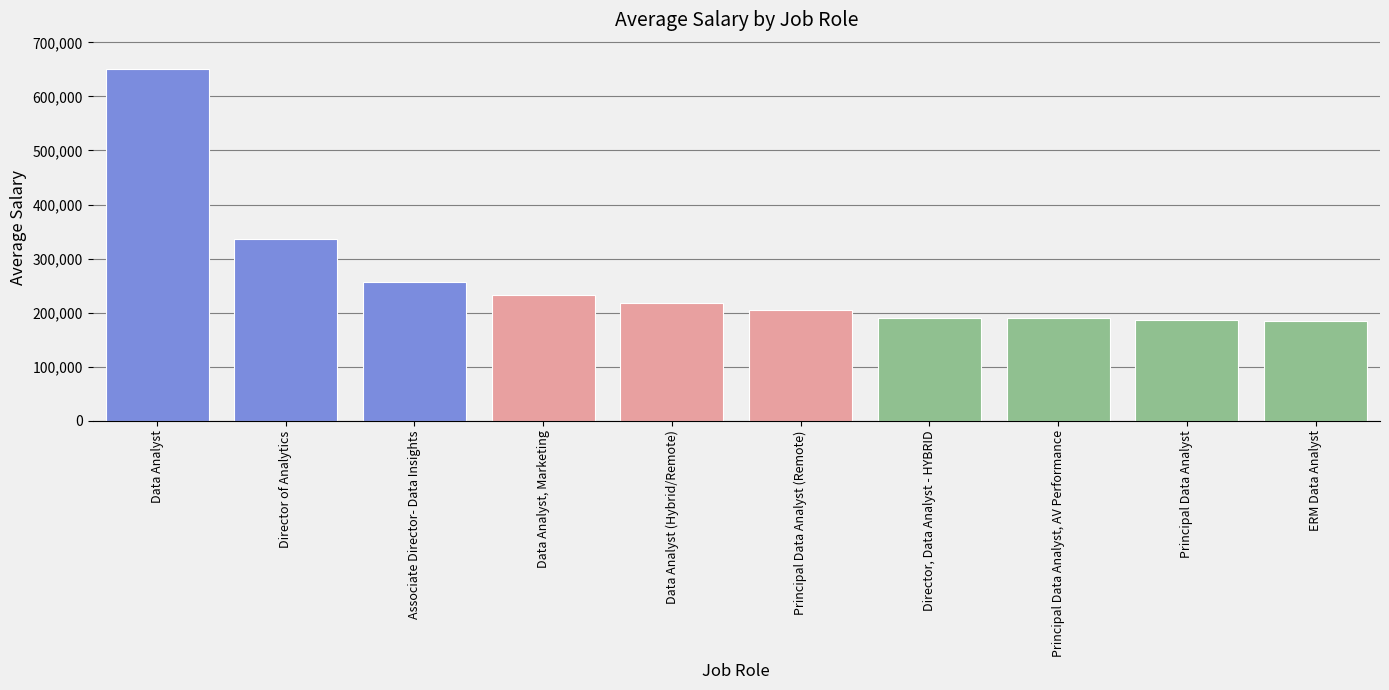

At which label does the data first exceed 217000?

Data Analyst